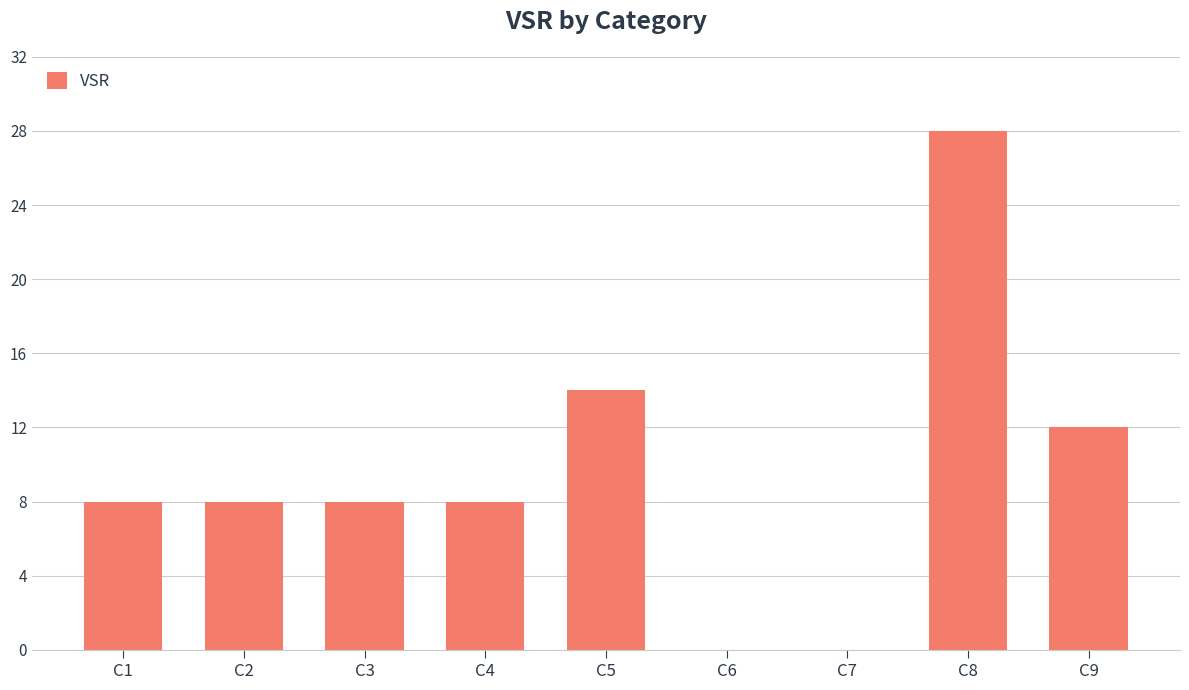

Which label corresponds to the largest value in the chart?

C8